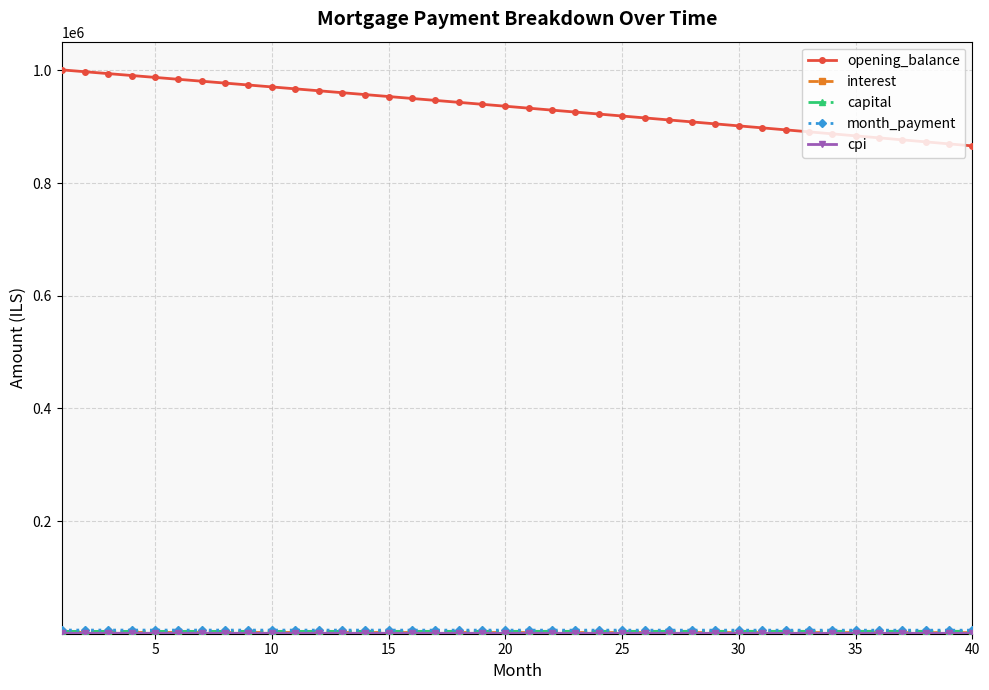

At how many categories does at least one series exceed 149082?

40